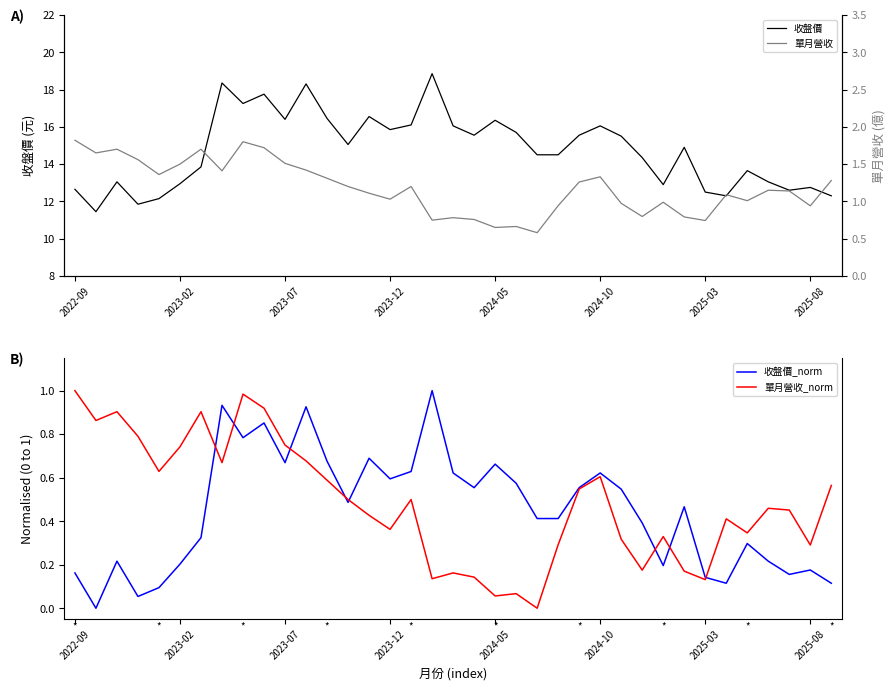

What is the maximum value shown in the chart?

18.9